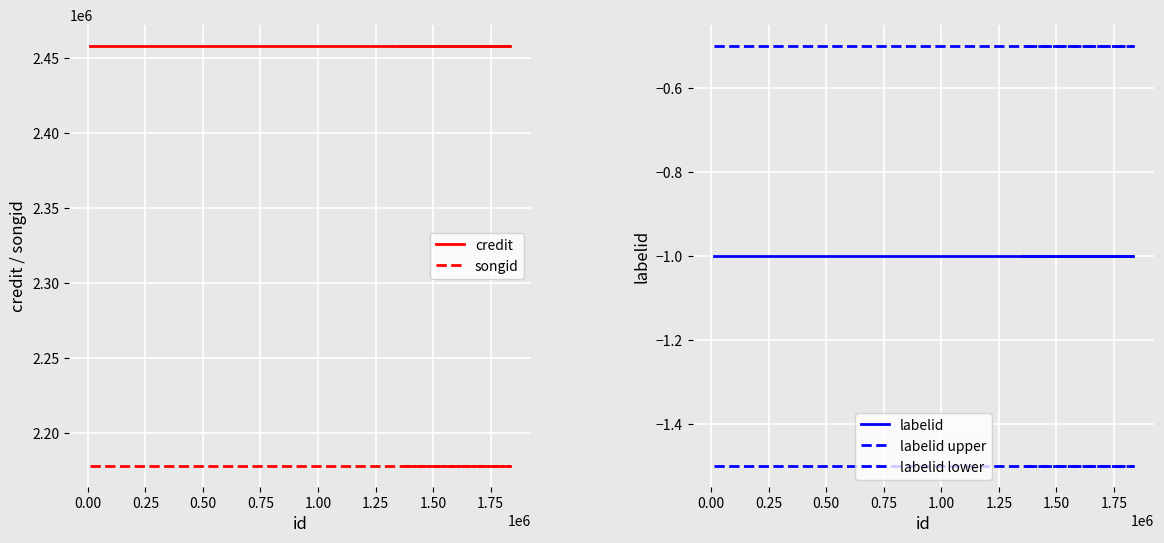

Is this an area chart (filled region under the line)?

No